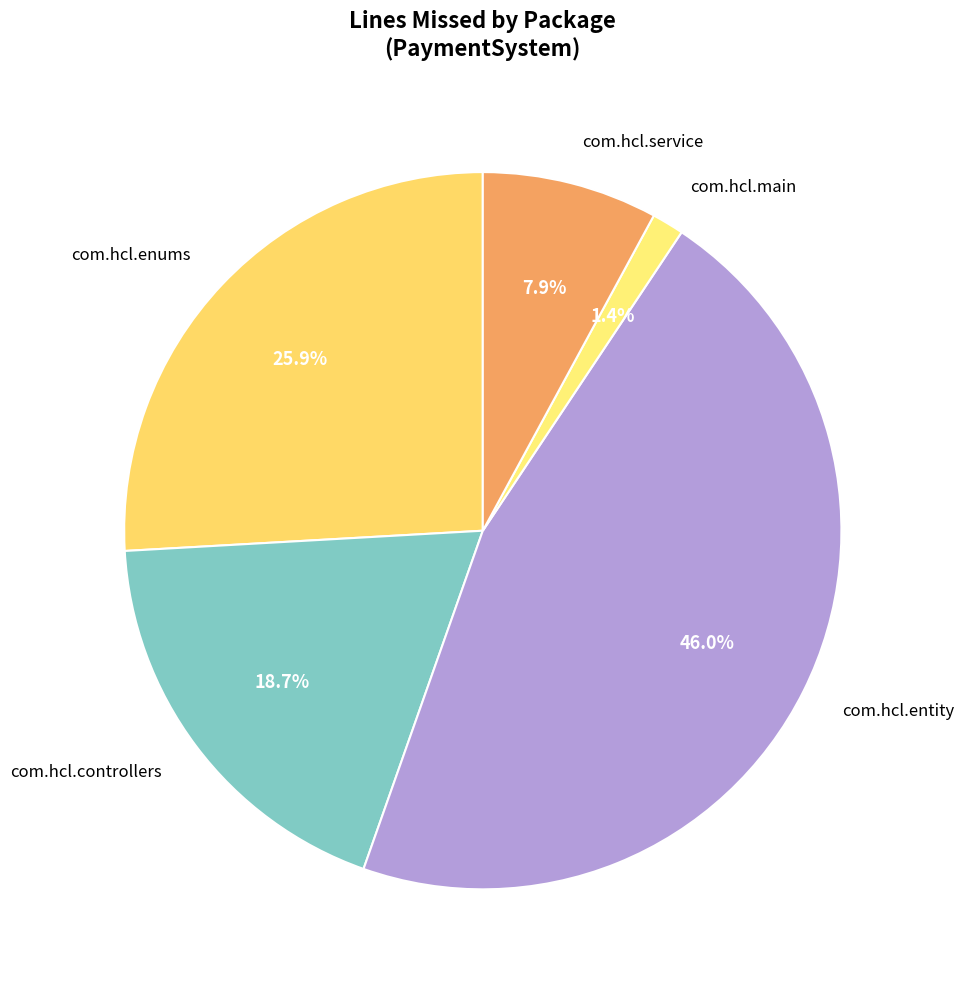

Do com.hcl.entity and com.hcl.controllers together represent more than half of the pie?

Yes